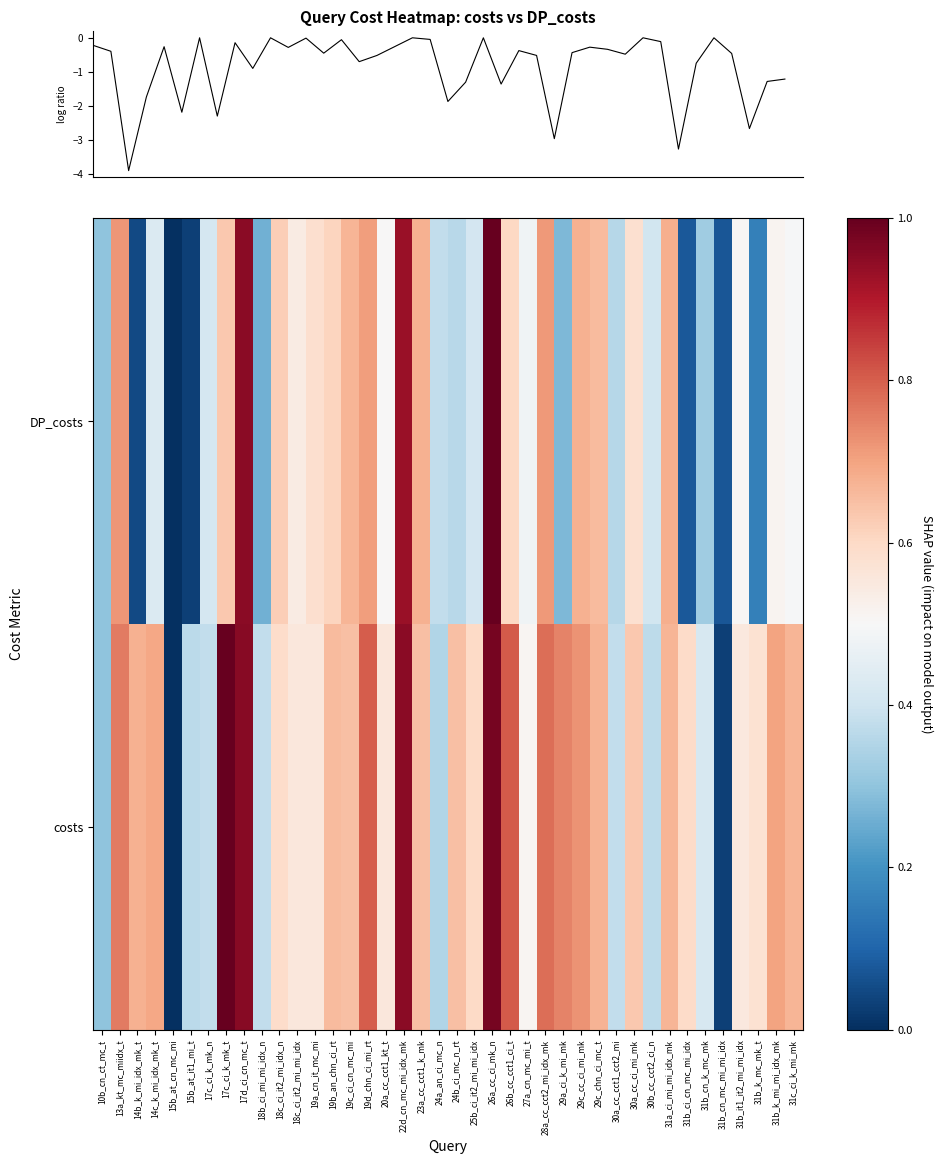

At which category is the sum across all series the highest?

26a_cc_ci_mk_n